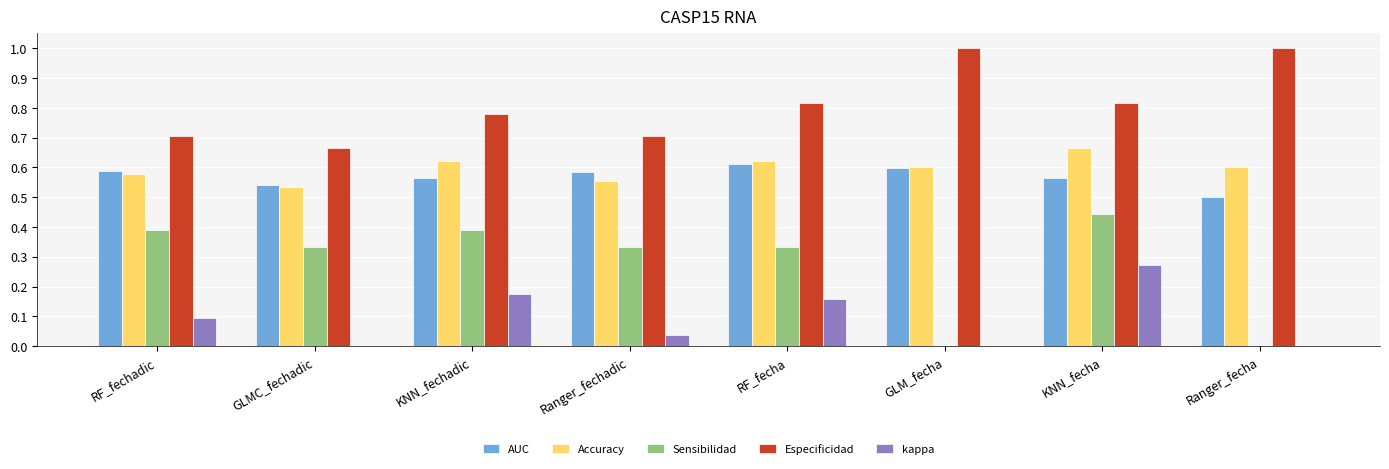

True or false: Sensibilidad has a value of 0.2 at GLM_fecha.

False